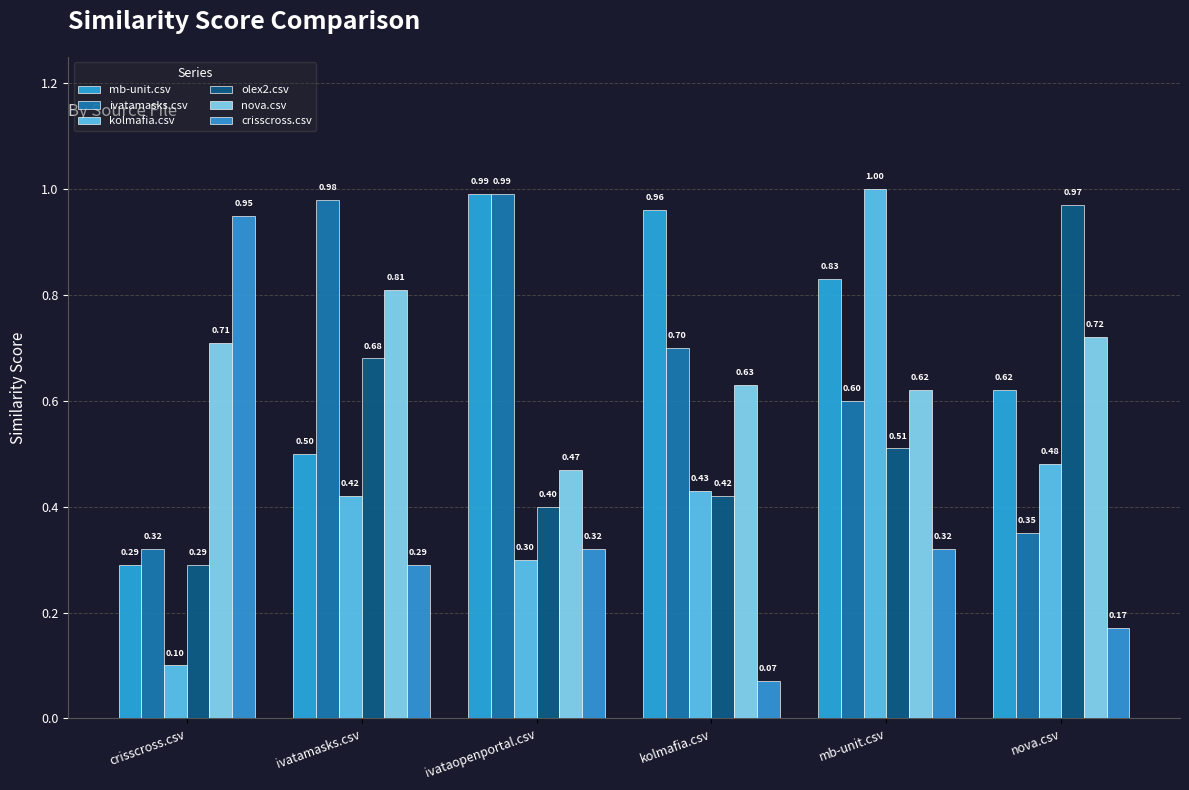

True or false: ivatamasks.csv has a value of 0.3 at crisscross.csv.

True